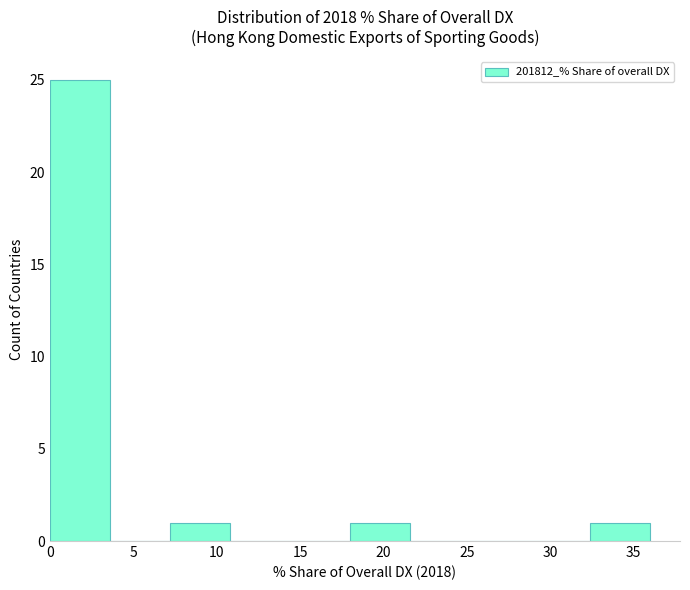

Reading left to right, transcribe this chart: for each bar, give the range it covers on the x-axis and its height. Neither the bar edges nor the heights are printed on the chart, so give them approximately, as read against the axes.

0.0 to 3.5: 25
3.5 to 7.0: 0
7.0 to 11.0: 1
11.0 to 14.5: 0
14.5 to 18.0: 0
18.0 to 21.5: 1
21.5 to 25.0: 0
25.0 to 29.0: 0
29.0 to 32.5: 0
32.5 to 36.0: 1